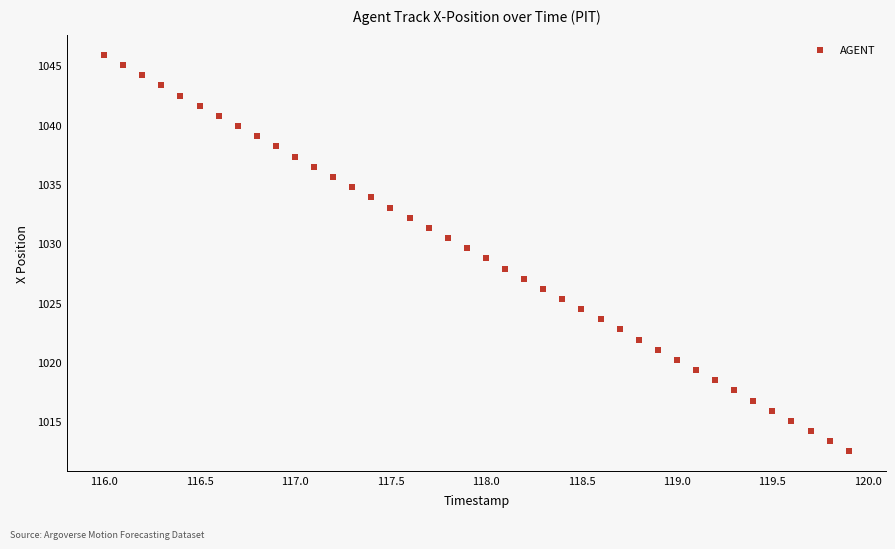

What is the range of Y values (max minus min)?

33.4